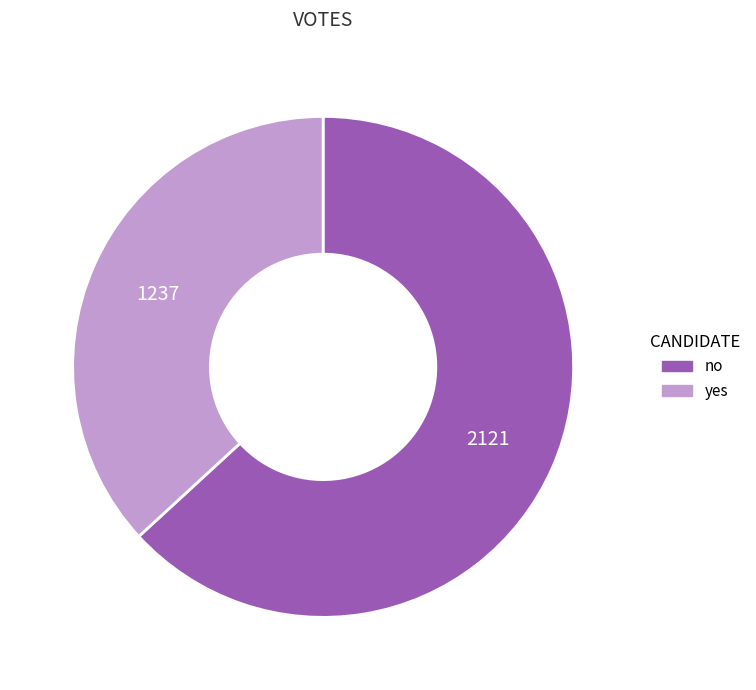

What is the smallest slice in the pie chart?

yes